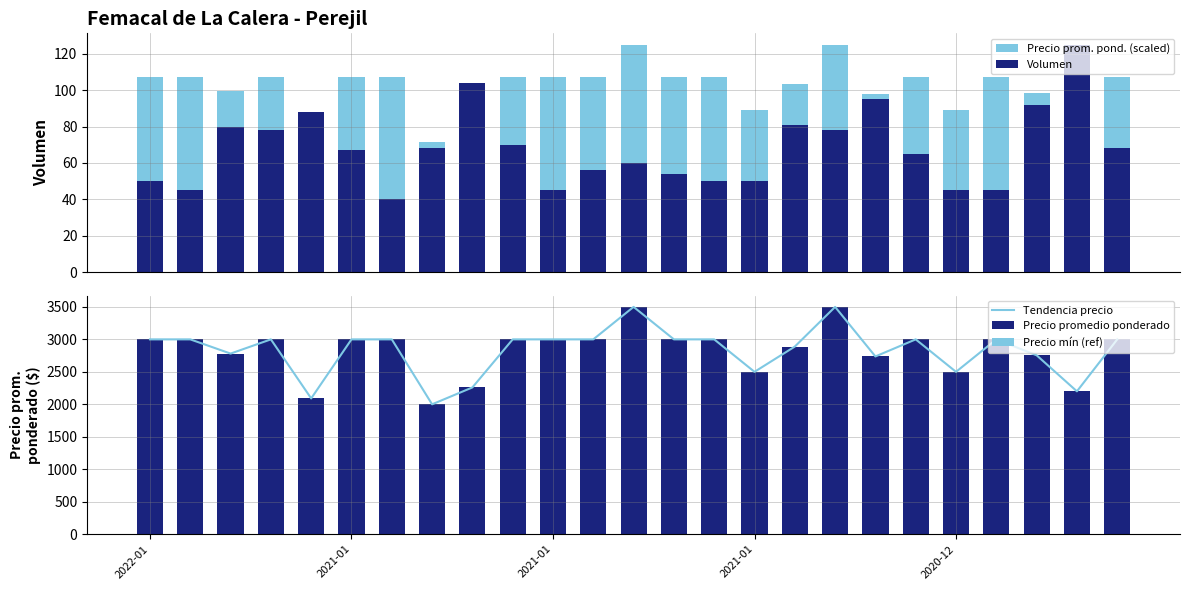

Between 21 and 24, which series saw the biggest shift?

Volumen